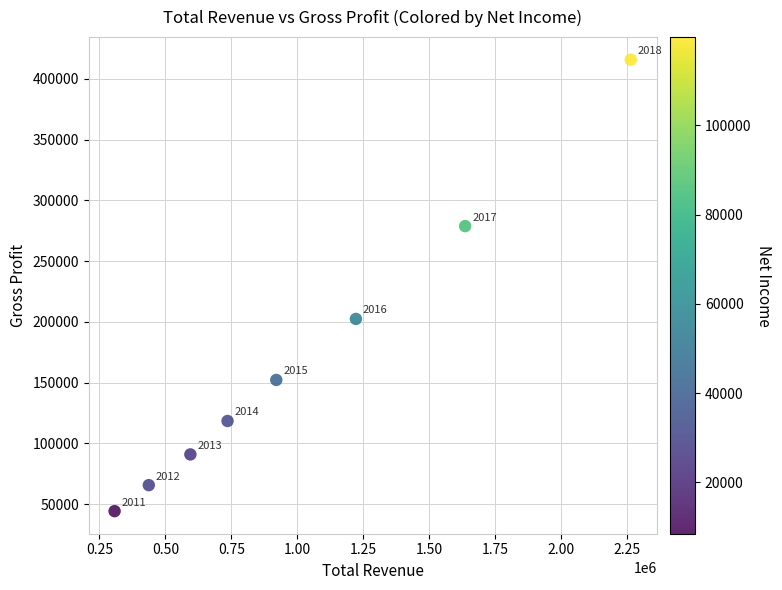

What is the average X value?

1014600